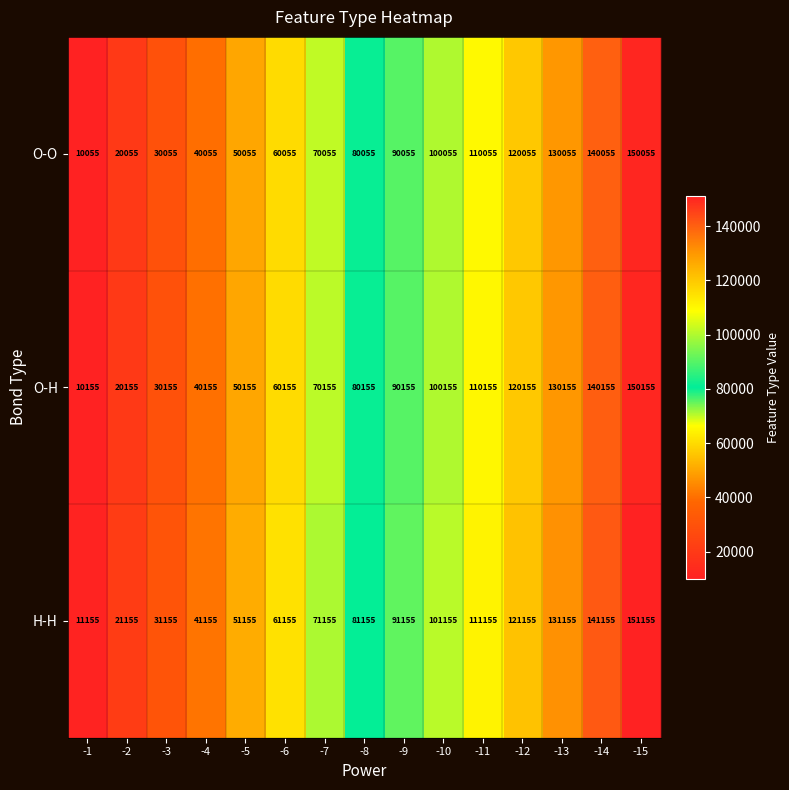

List the series in order of their peak value, lowest first.

O-O, O-H, H-H